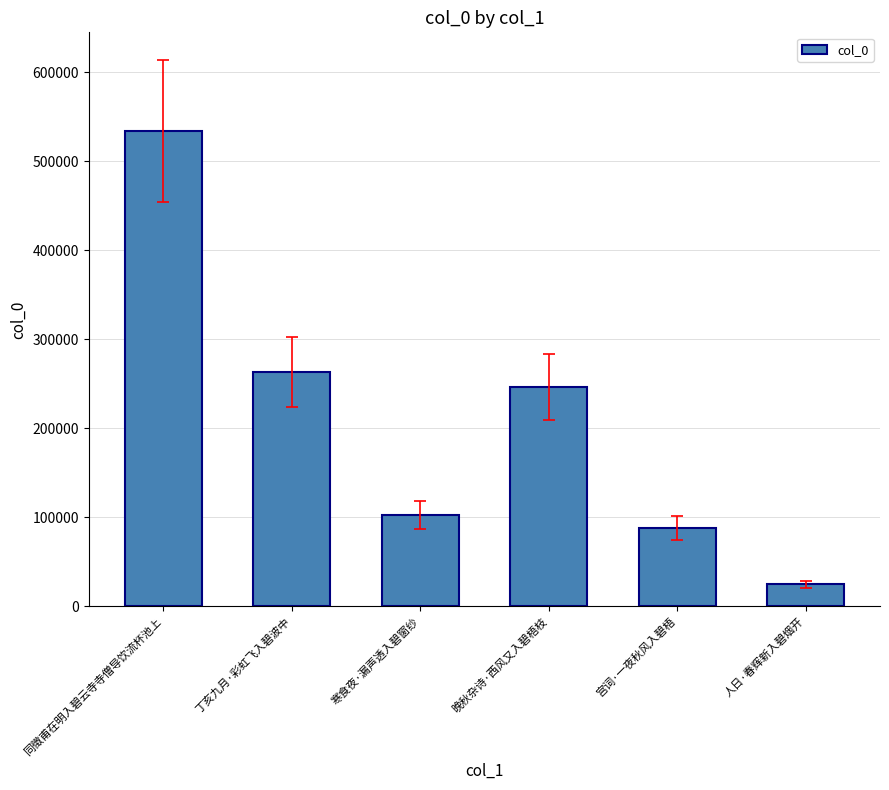

The value at 同徵甫在明入碧云寺寺僧导饮流杯池上 is 713091. True or false?

False